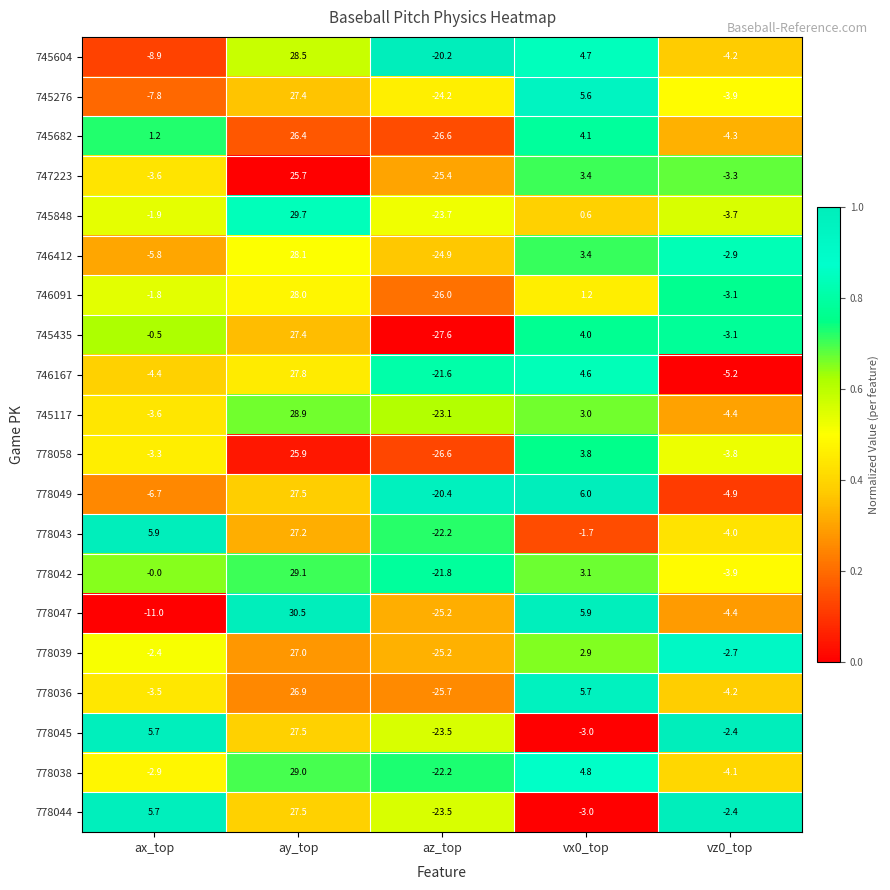

Which series has the largest total across all categories?

778042